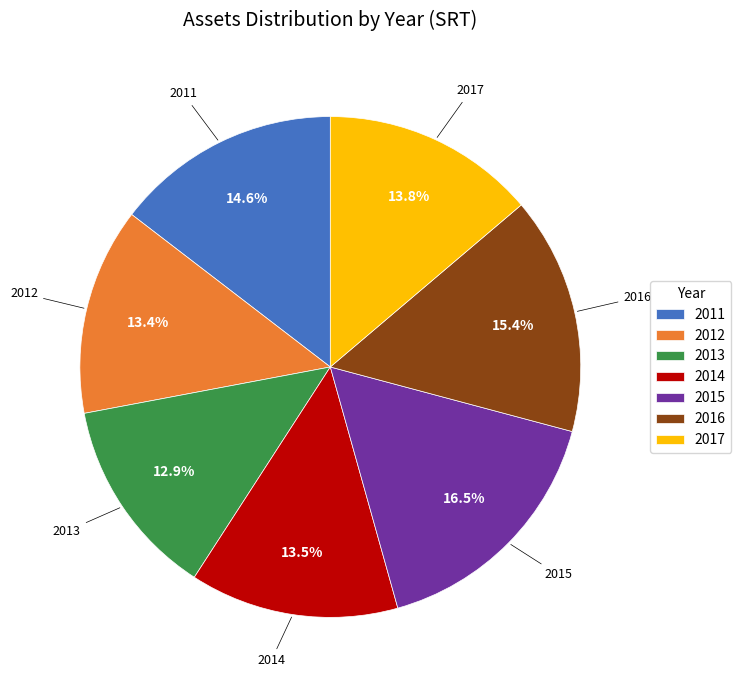

Is there a majority slice in this chart?

No